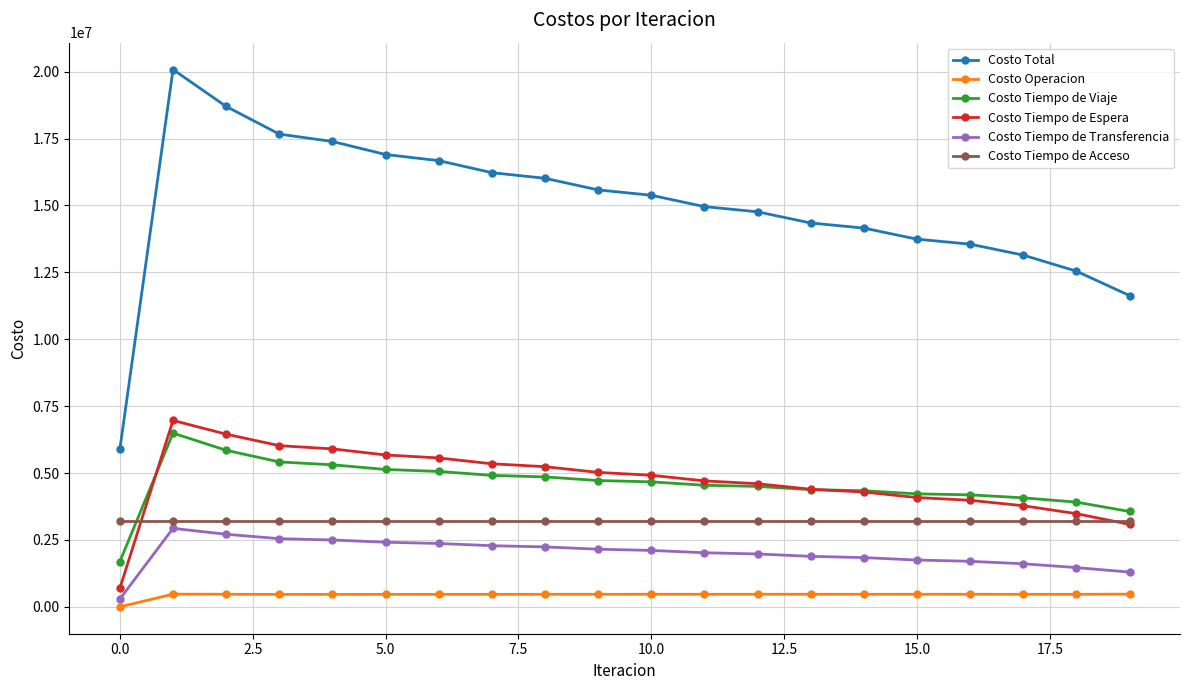

What is the greatest value displayed?

20078109.0